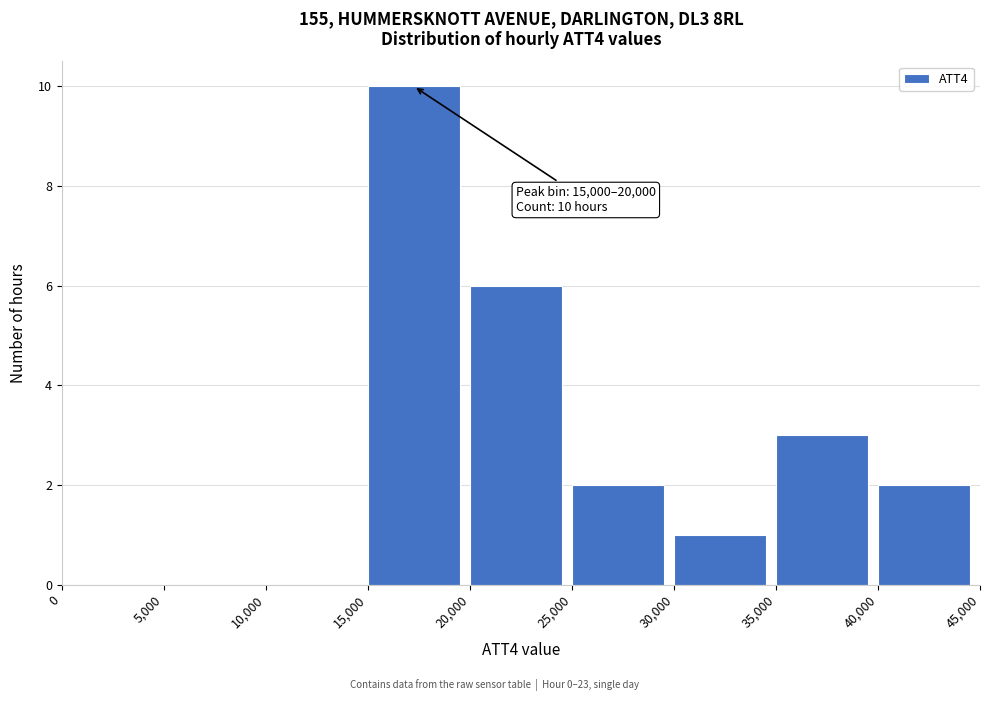

Over which range of the x-axis is the bar tallest?

15,000 to 20,000